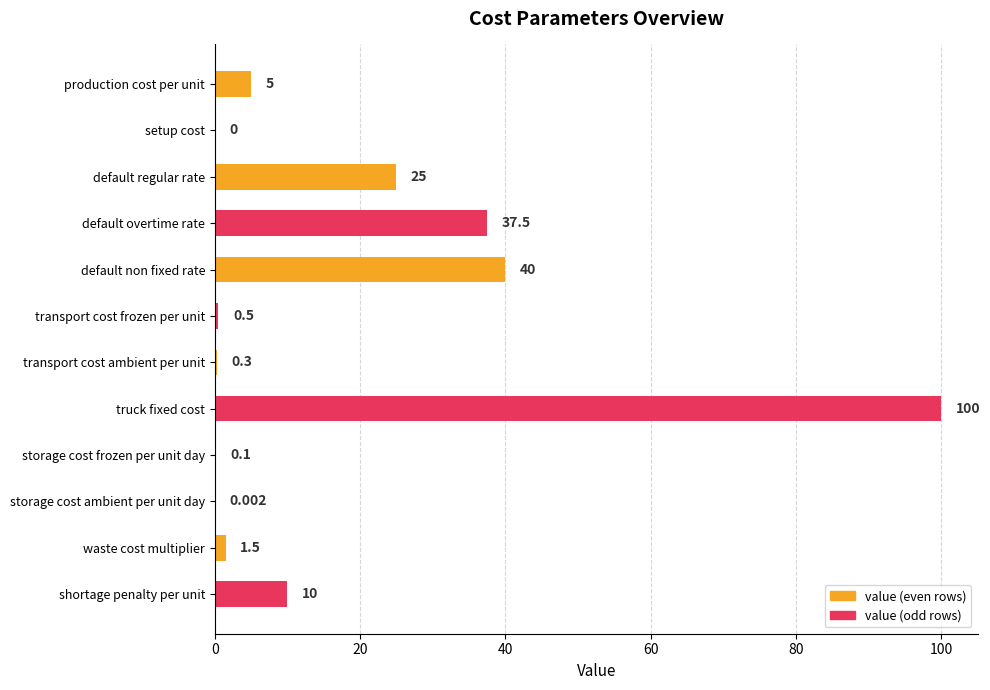

At which label does value (odd rows) reach its peak?

transport cost ambient per unit